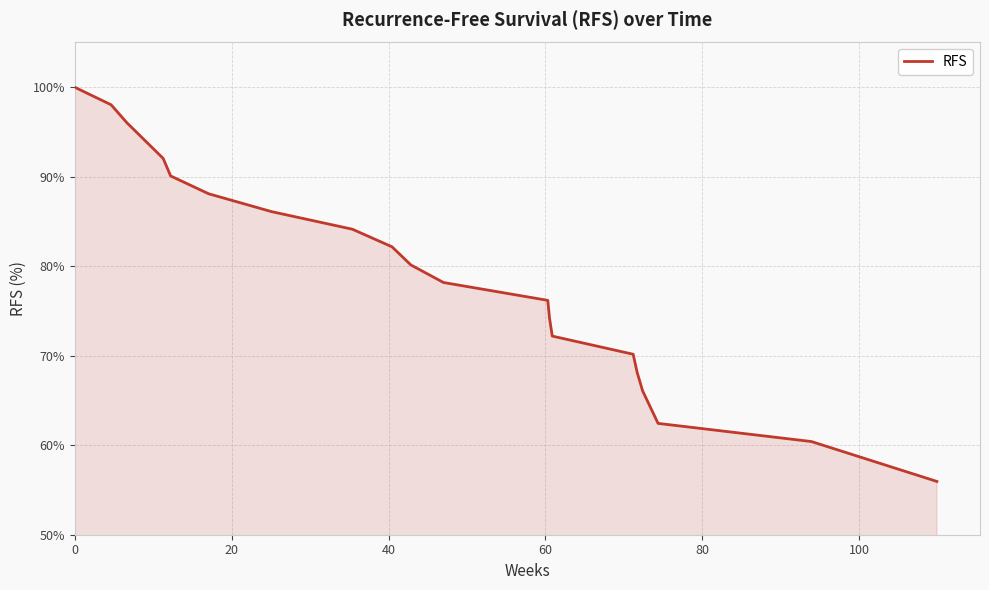

Does the chart display data point markers on the line(s)?

No